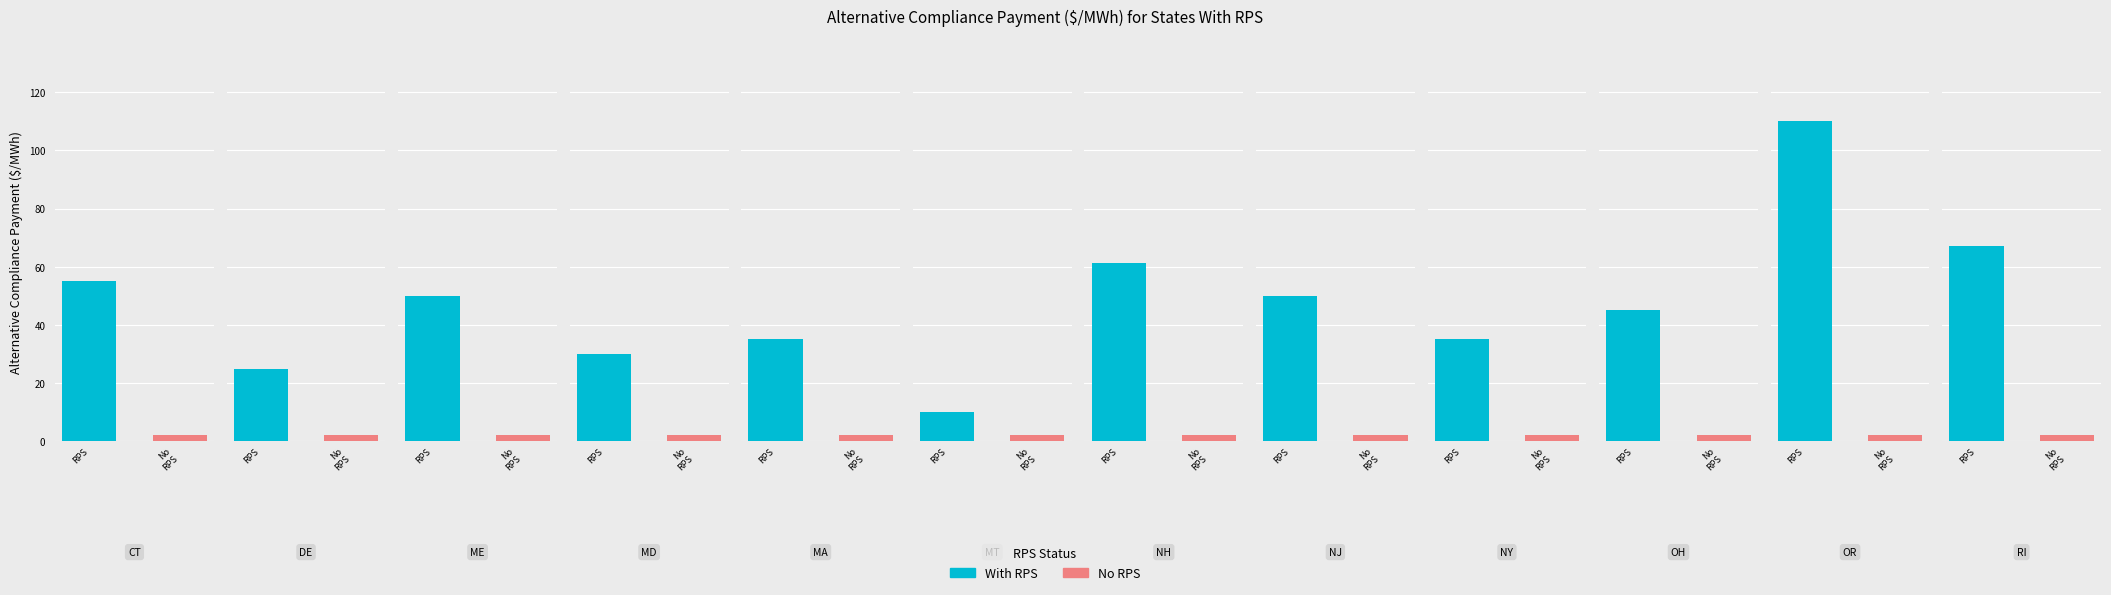

What value does the data have at acp_with_rps?

55.1